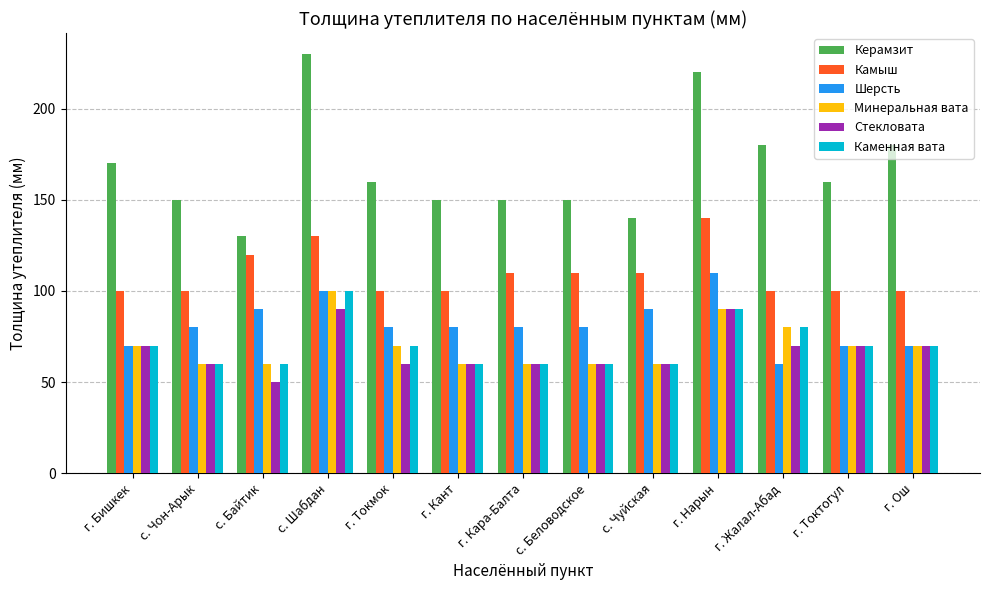

Read the Минеральная вата value at г. Ош, to the nearest 5.

70